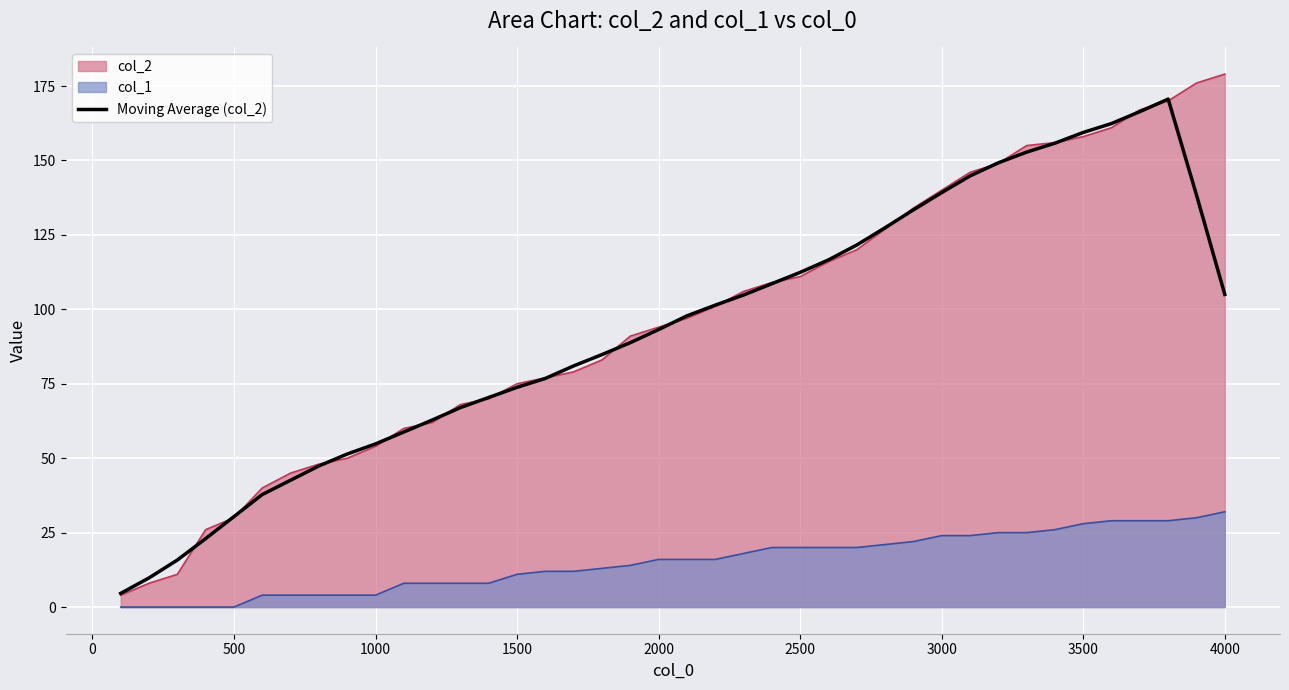

True or false: there are more than 1 points higher than both neighbors.

False